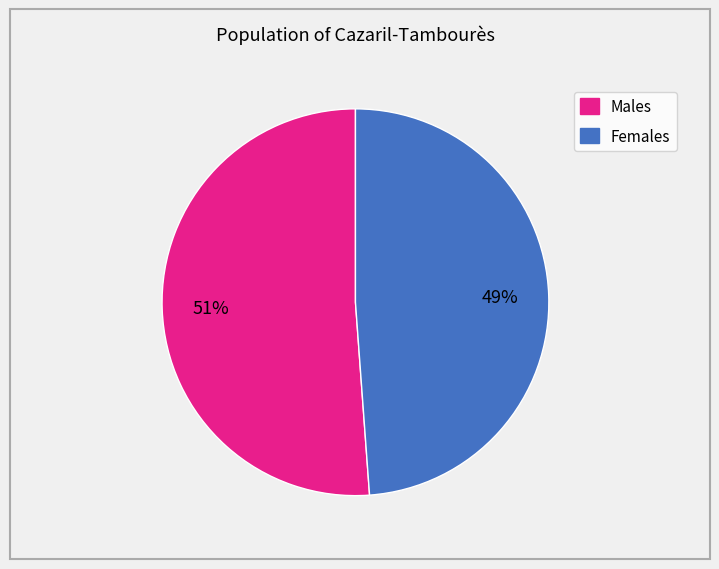

Is there any slice that represents more than half of the pie?

Yes